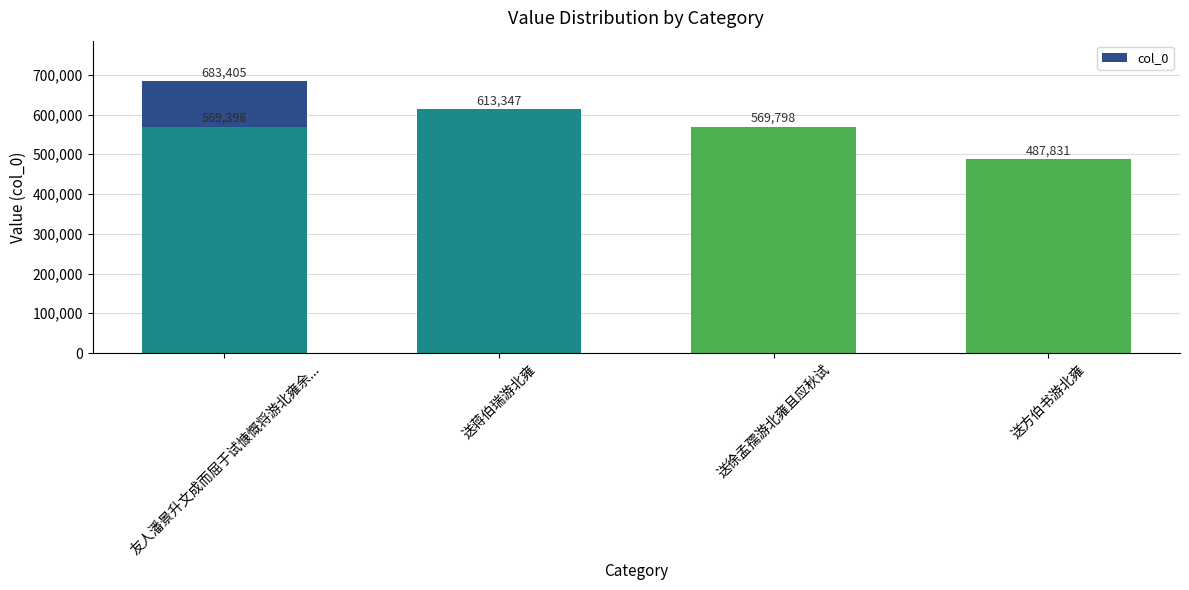

What is the difference between the second highest and minimum values?

125516